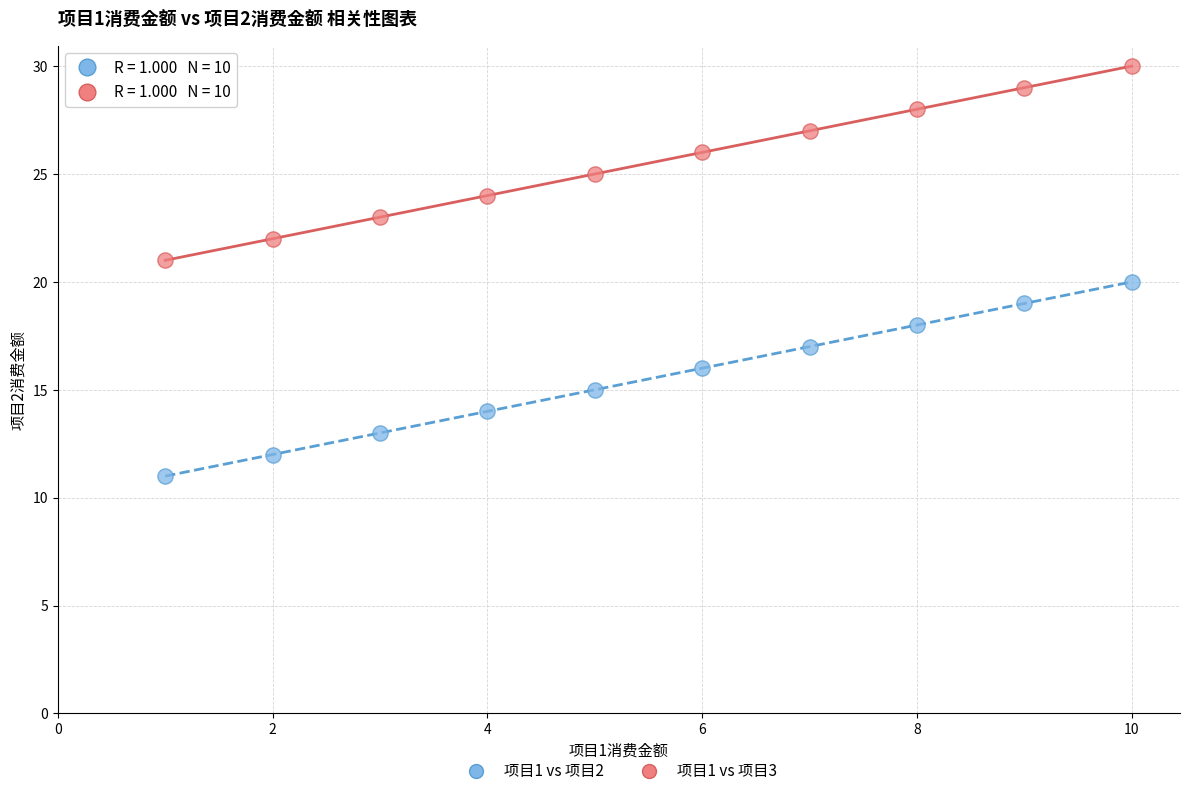

Which series contains the highest Y value?

项目1 vs 项目3